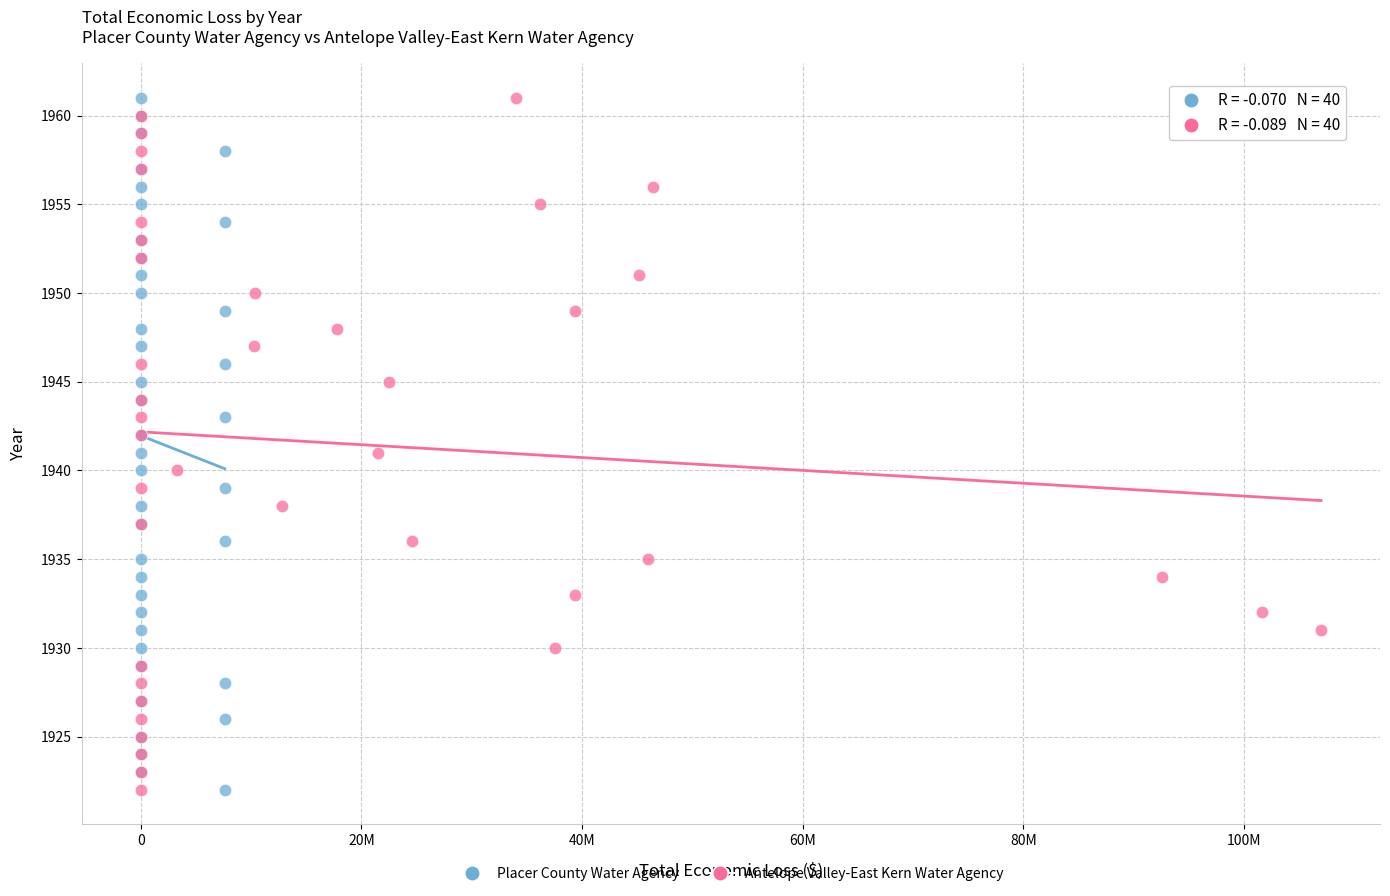

What are all the series names shown in the legend?

Placer County Water Agency, Antelope Valley-East Kern Water Agency